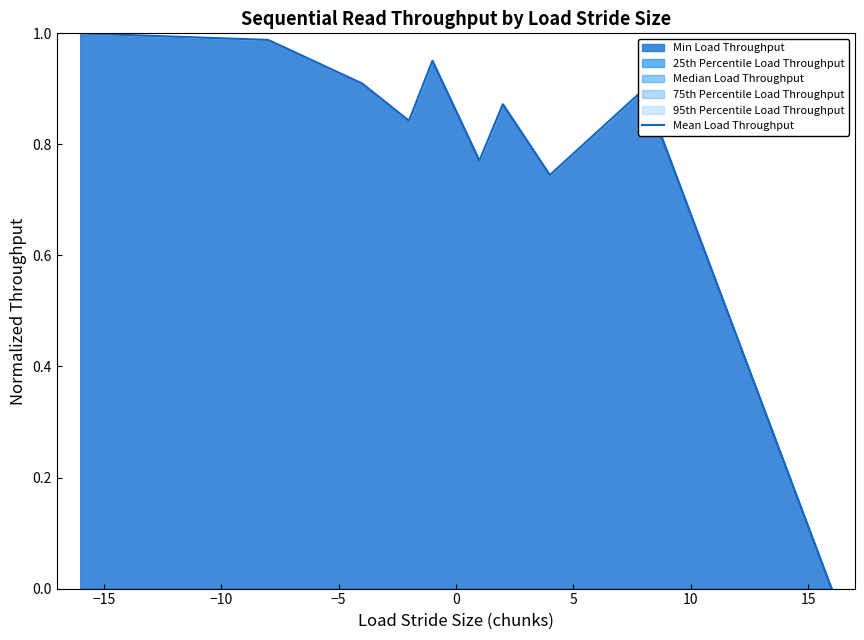

Reading right to left, transcribe all the data shown in this chart.

0.0	0.9	0.7	0.9	0.8	1.0	0.8	0.9	1.0	1.0